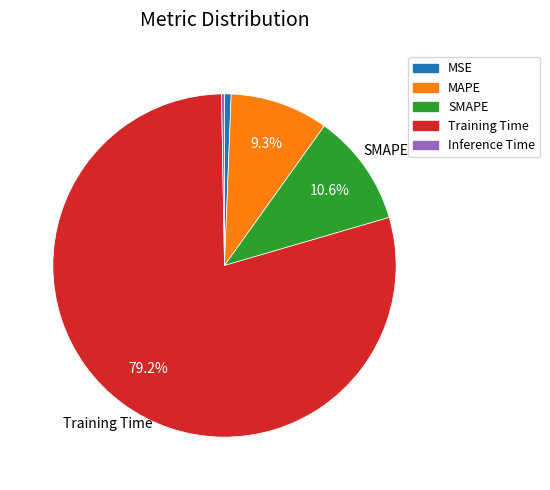

Count the number of slices in the pie.

5